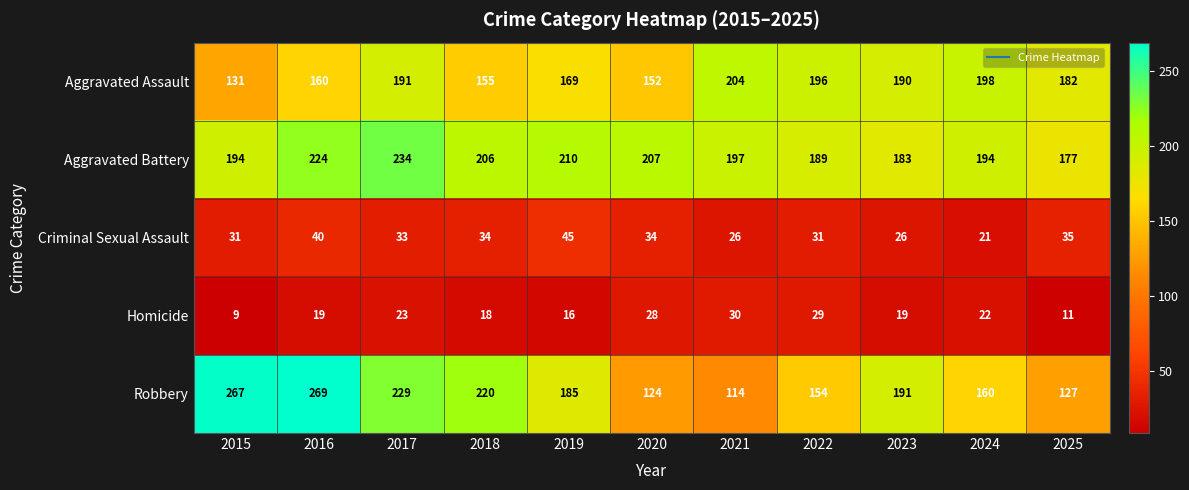

At 2022, list the series in order from largest to smallest.

Aggravated Assault, Aggravated Battery, Robbery, Criminal Sexual Assault, Homicide